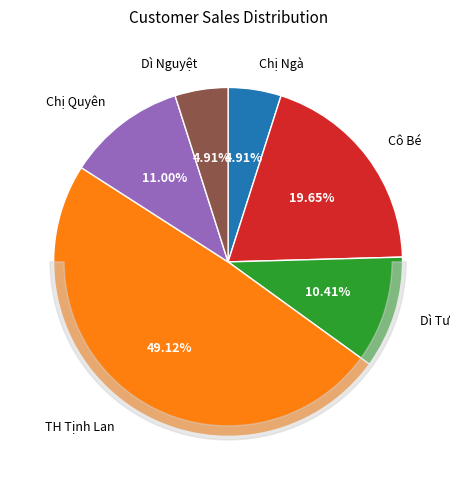

What is the change in value from Cô Bé to Chị Quyên?

-4.4